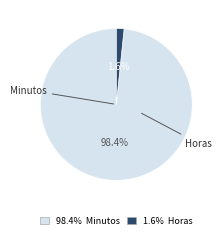

To the nearest percent, what is the difference between the largest and smallest slice percentages?

97%